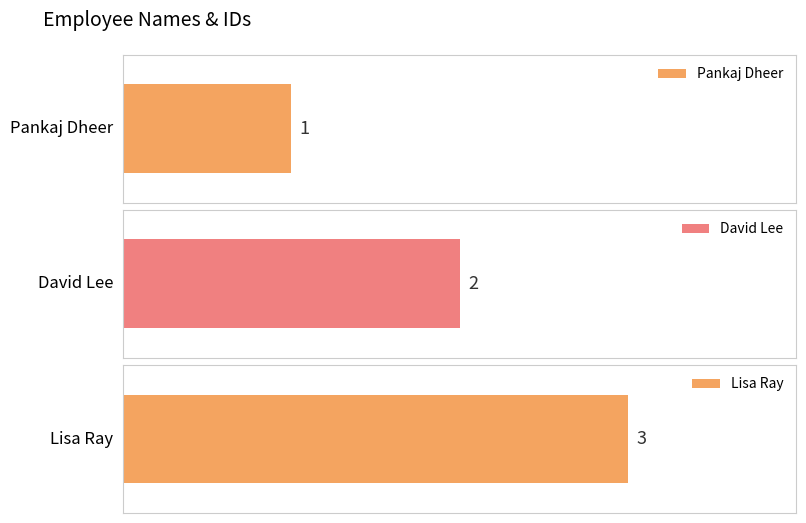

What is the ratio of the value at Pankaj Dheer to the value at David Lee?

0.5